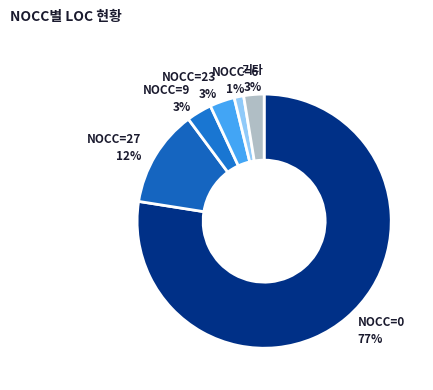

Which category accounts for the majority?

NOCC=0